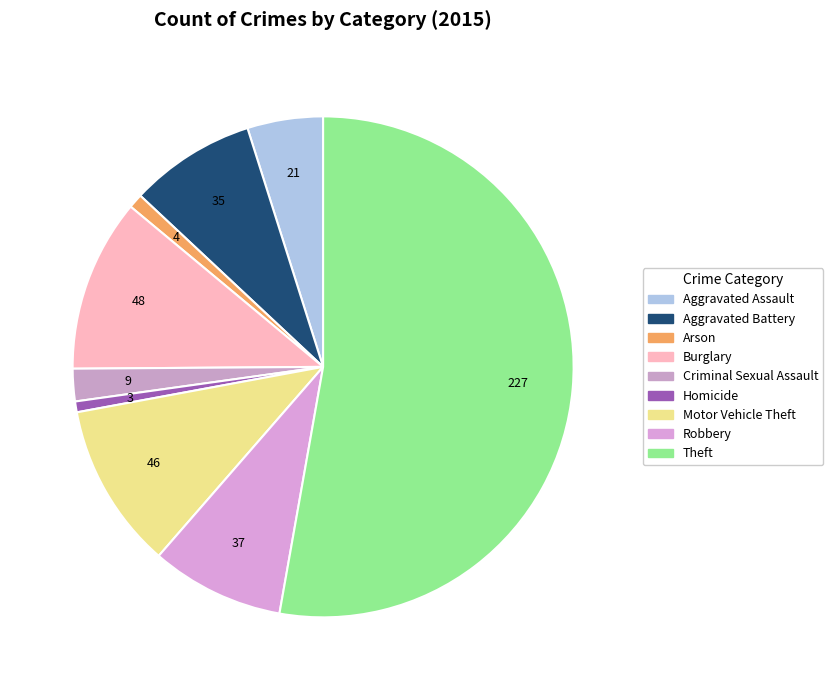

Rank the categories by value from lowest to highest.

Homicide, Arson, Criminal Sexual Assault, Aggravated Assault, Aggravated Battery, Robbery, Motor Vehicle Theft, Burglary, Theft